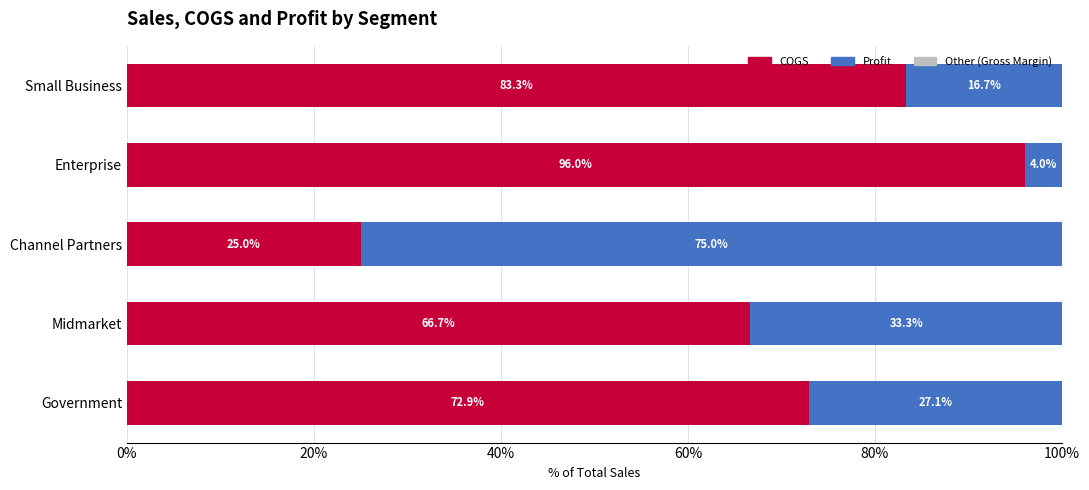

What is the total value across all series at Enterprise?

100.0